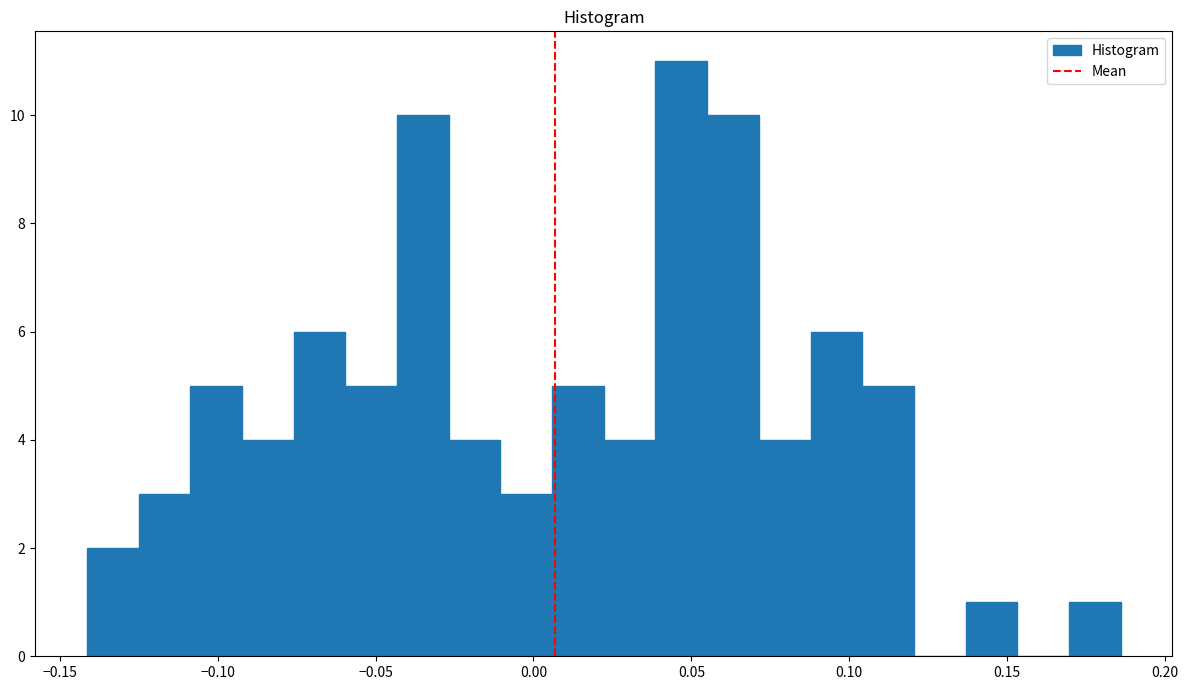

Read against the x-axis, roughly where is the centre of the tallest bar?

0.045